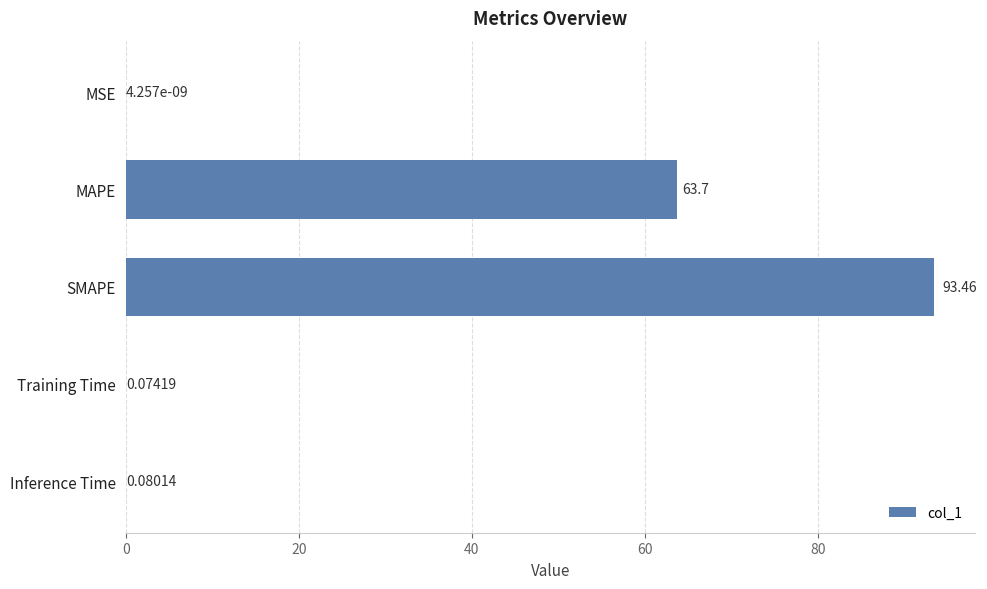

What is the sum of all values?

157.3